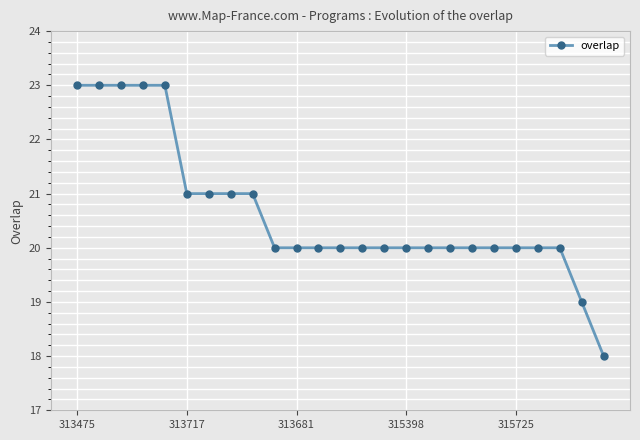

Reading right to left, list all the values displayed in this chart.

18	19	20	20	20	20	20	20	20	20	20	20	20	20	20	20	21	21	21	21	23	23	23	23	23